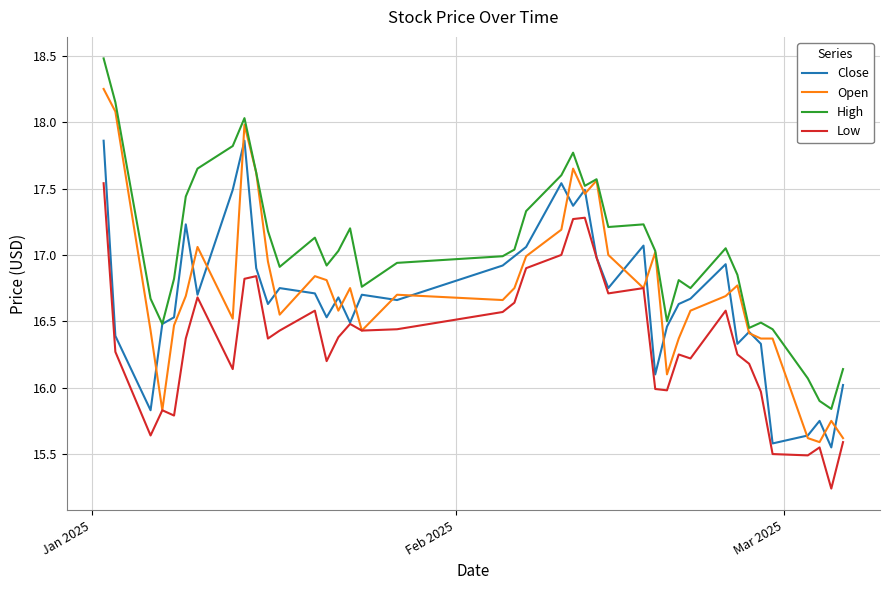

Which series has the largest total across all categories?

High